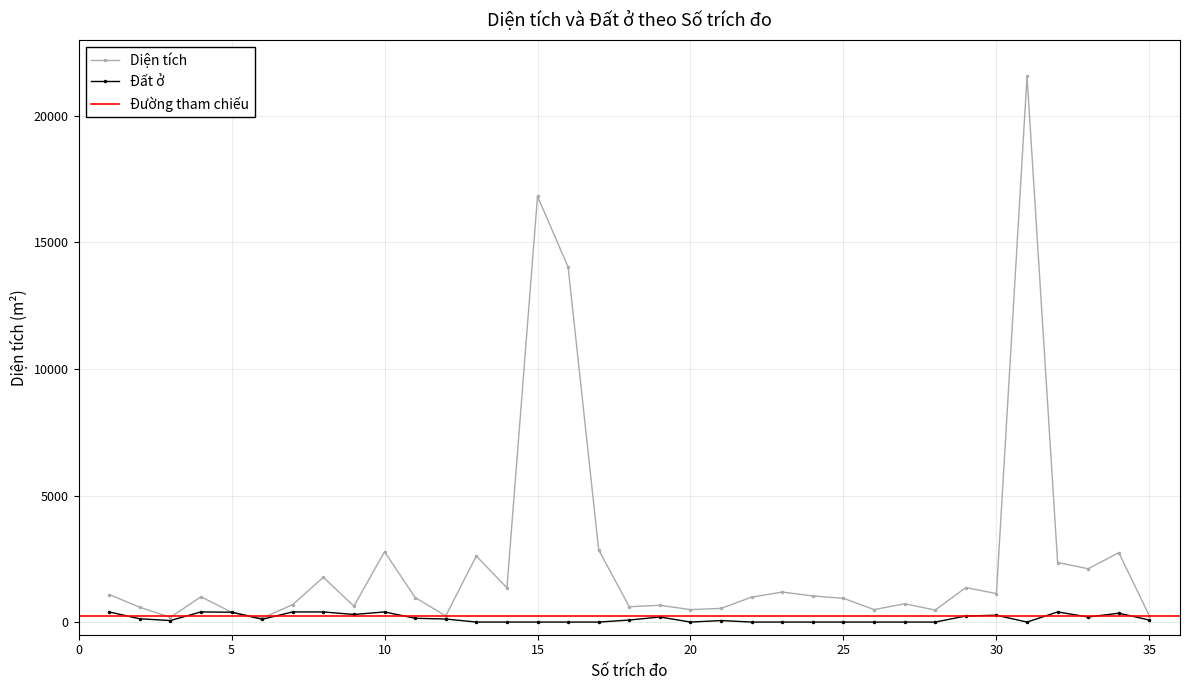

True or false: Diện tích and Đất ở intersect in this chart.

False